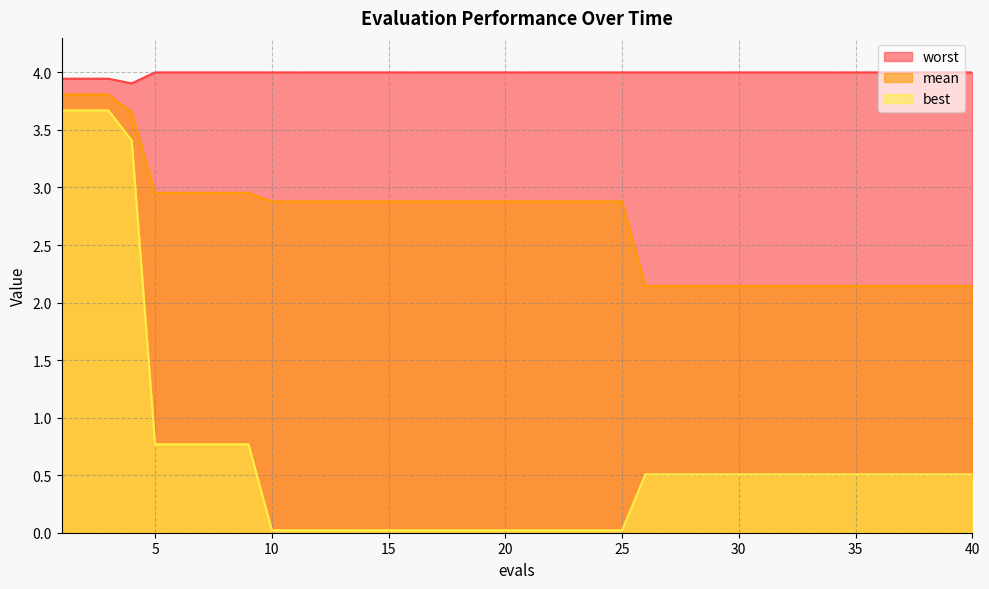

How many lines are shown in the chart?

3